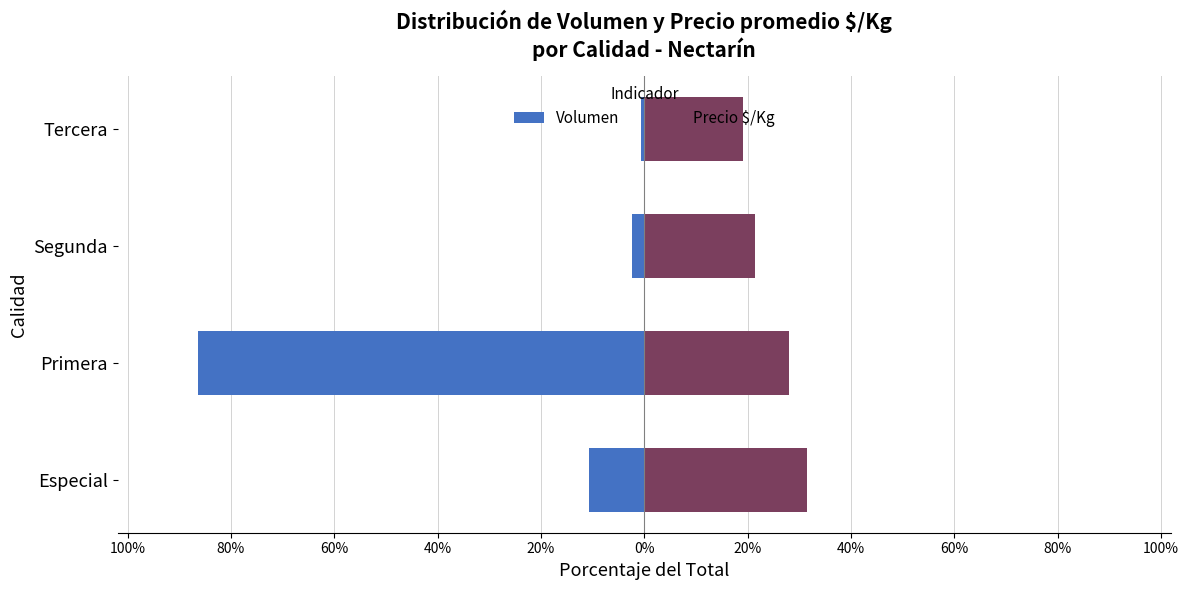

Reading left to right, list all the values displayed in this chart.

Volumen: -10.8	-86.4	-2.3	-0.5
Precio $/Kg: 31.4	28.1	21.4	19.1